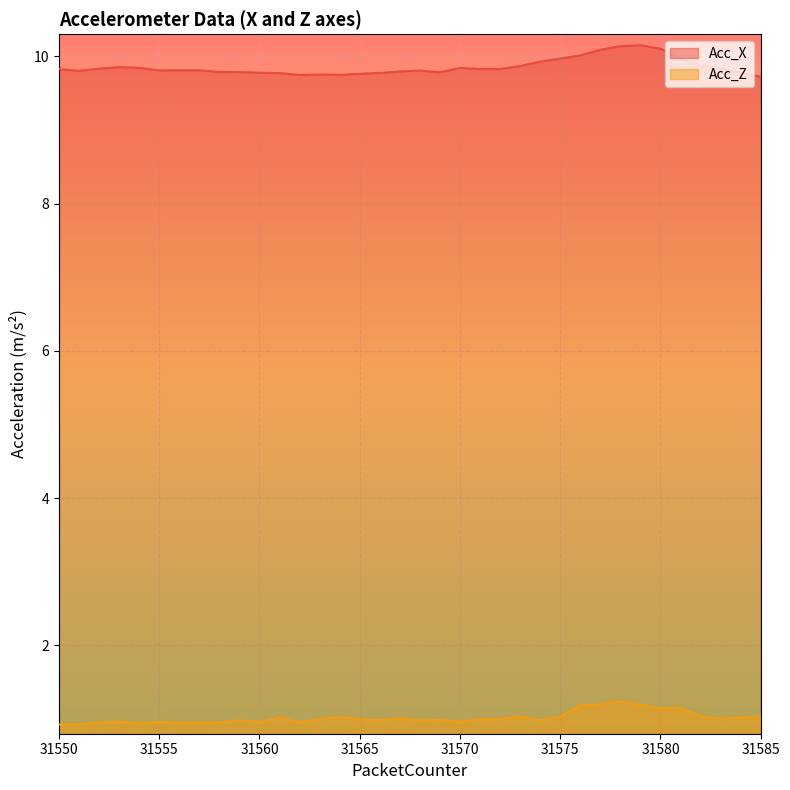

Is the value of Acc_X at 31555 greater than the value of Acc_Z at 31558?

Yes